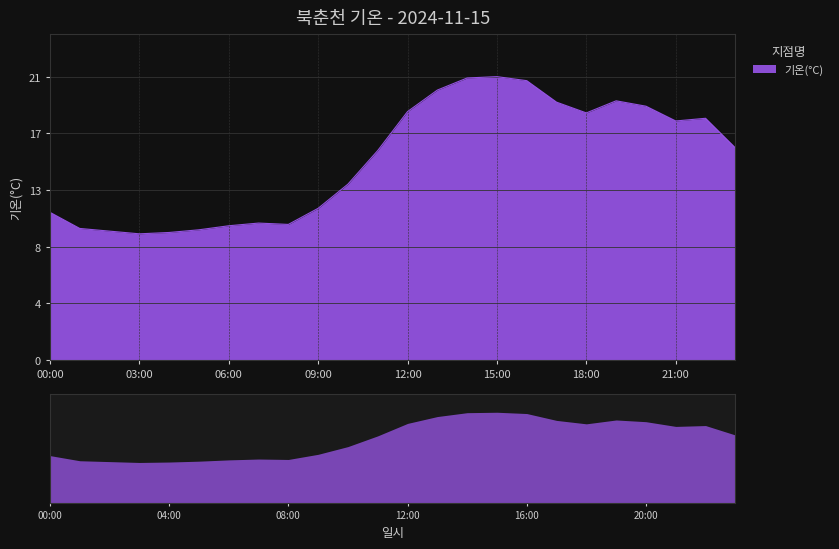

How many data points are less than 15?

11